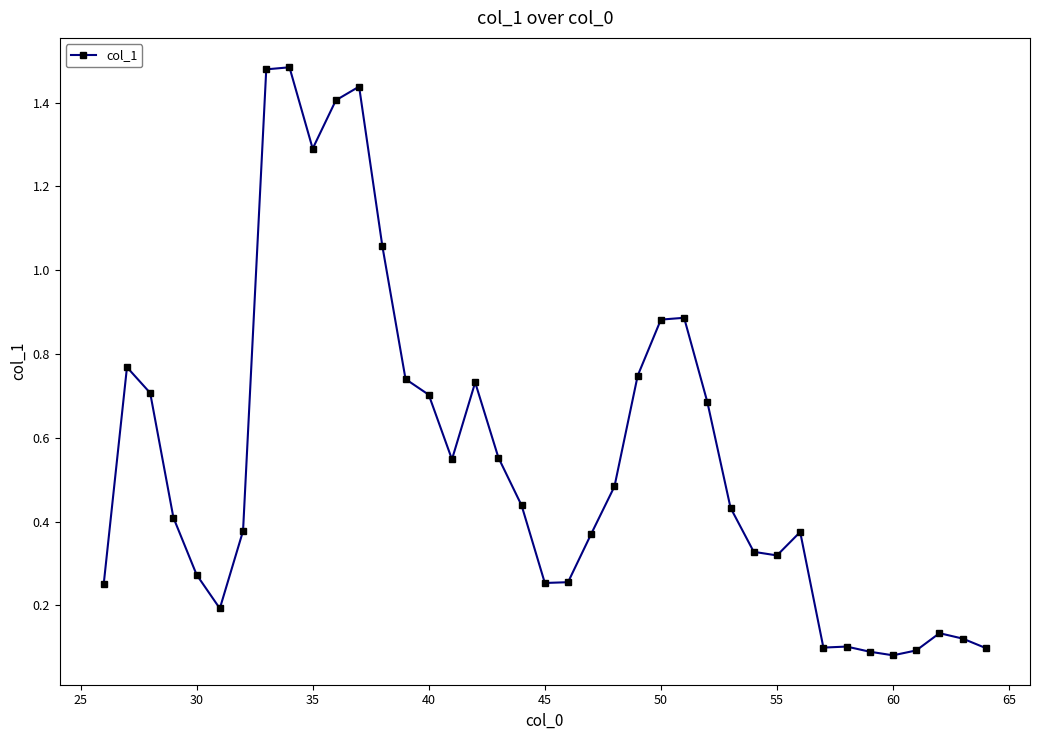

What is the sum of all values?

21.7